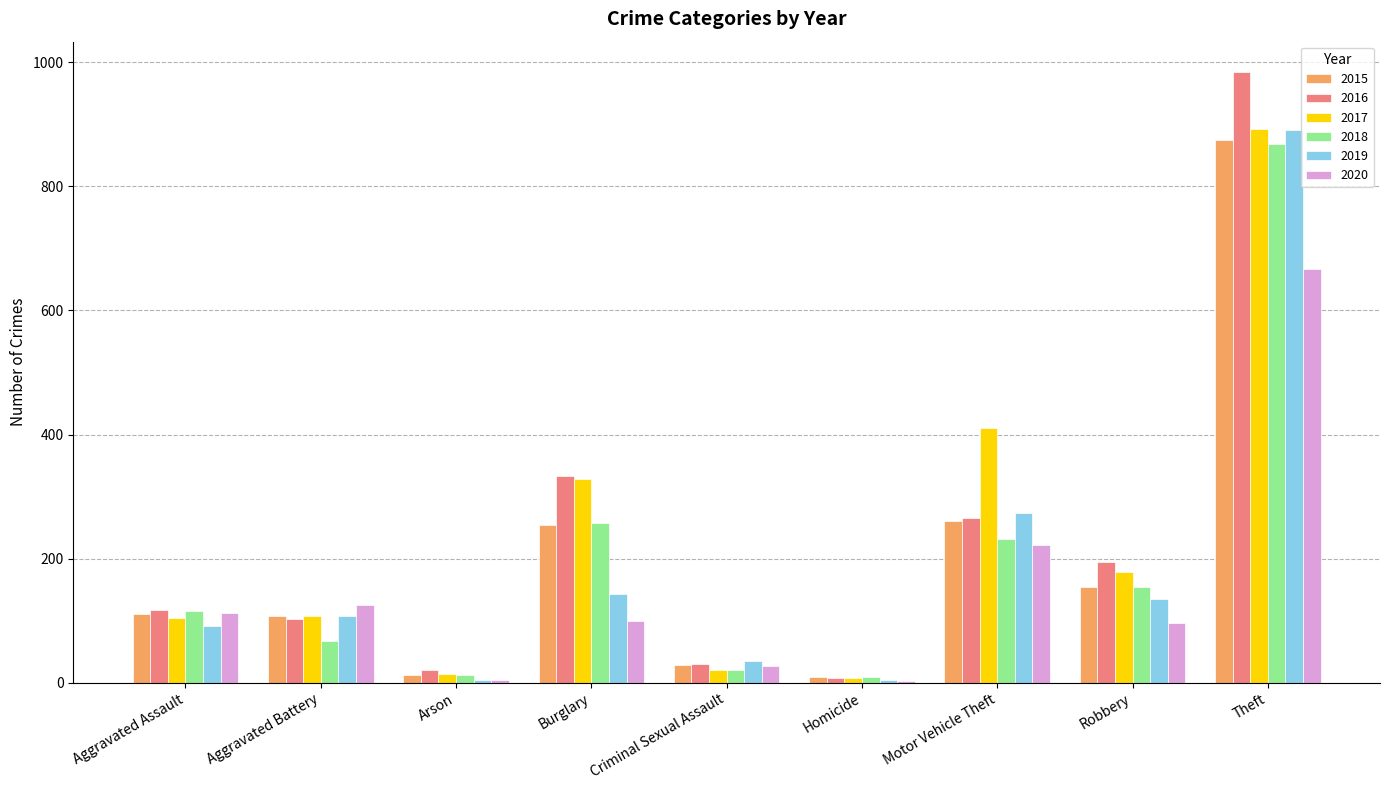

Which category has the highest value in the 2020 series?

Theft